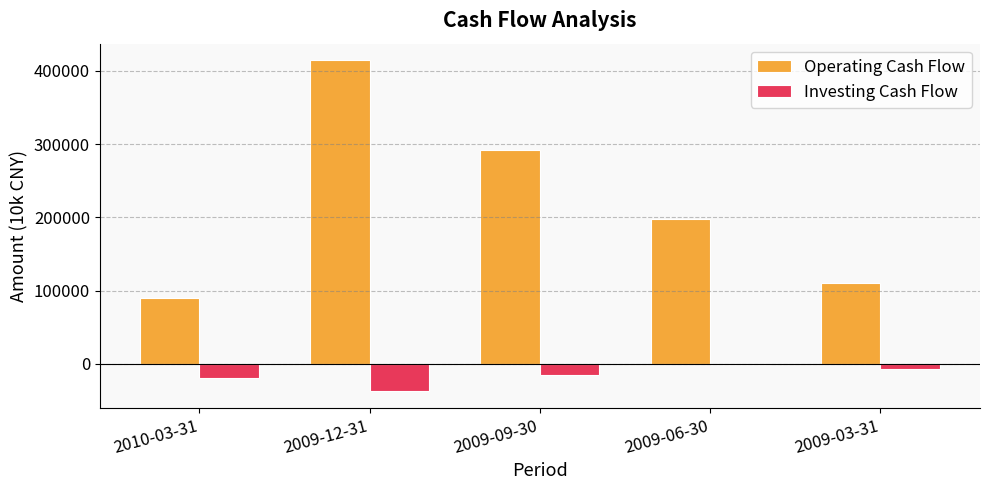

Which label corresponds to the largest value in the chart?

2009-12-31